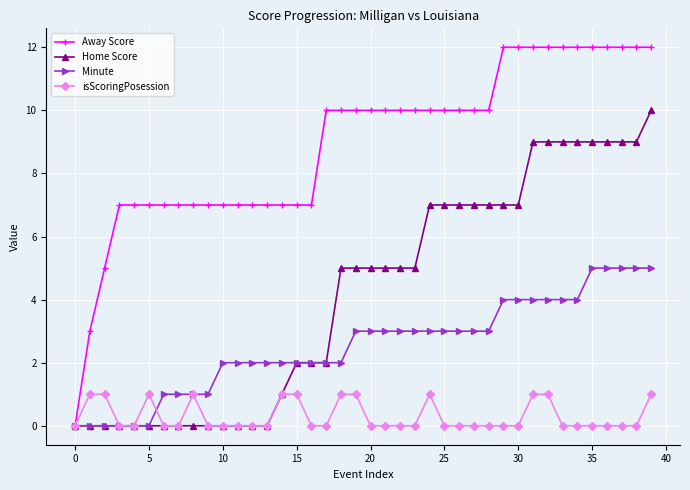

Which series has the widest spread of values?

Away Score